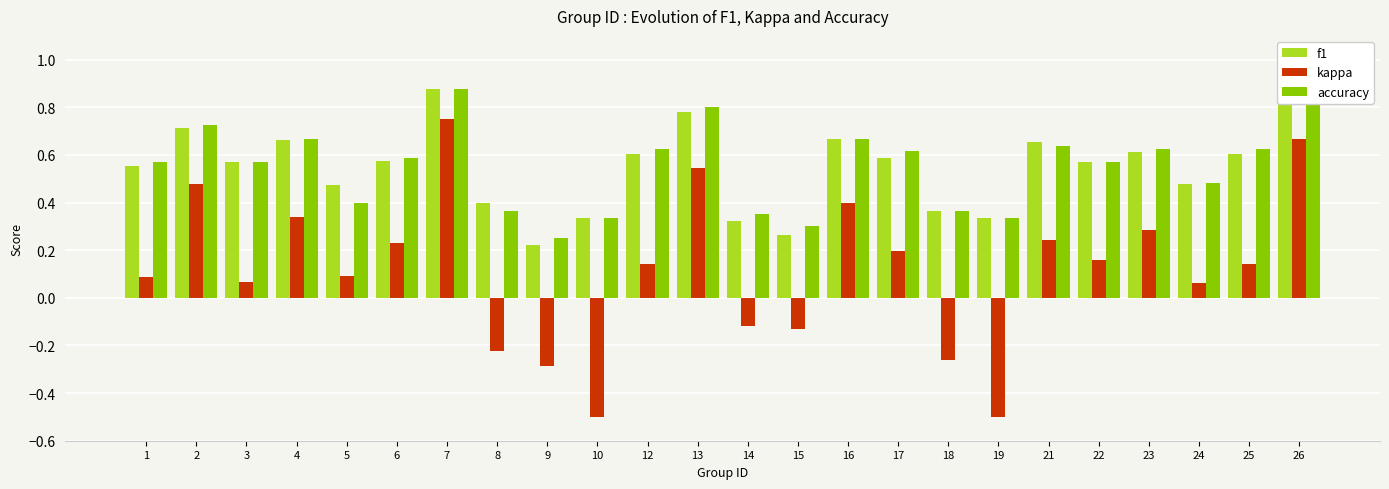

At which category does the chart reach its peak across all series?

7